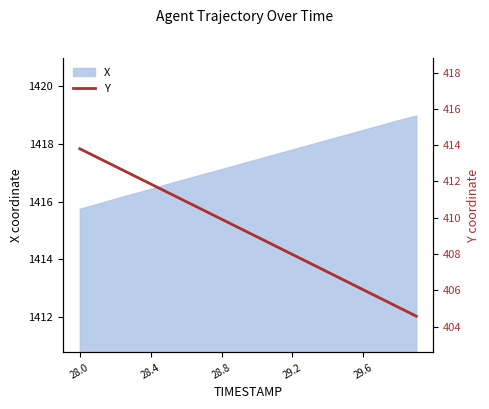

The value at 7 is 636.3. True or false?

False